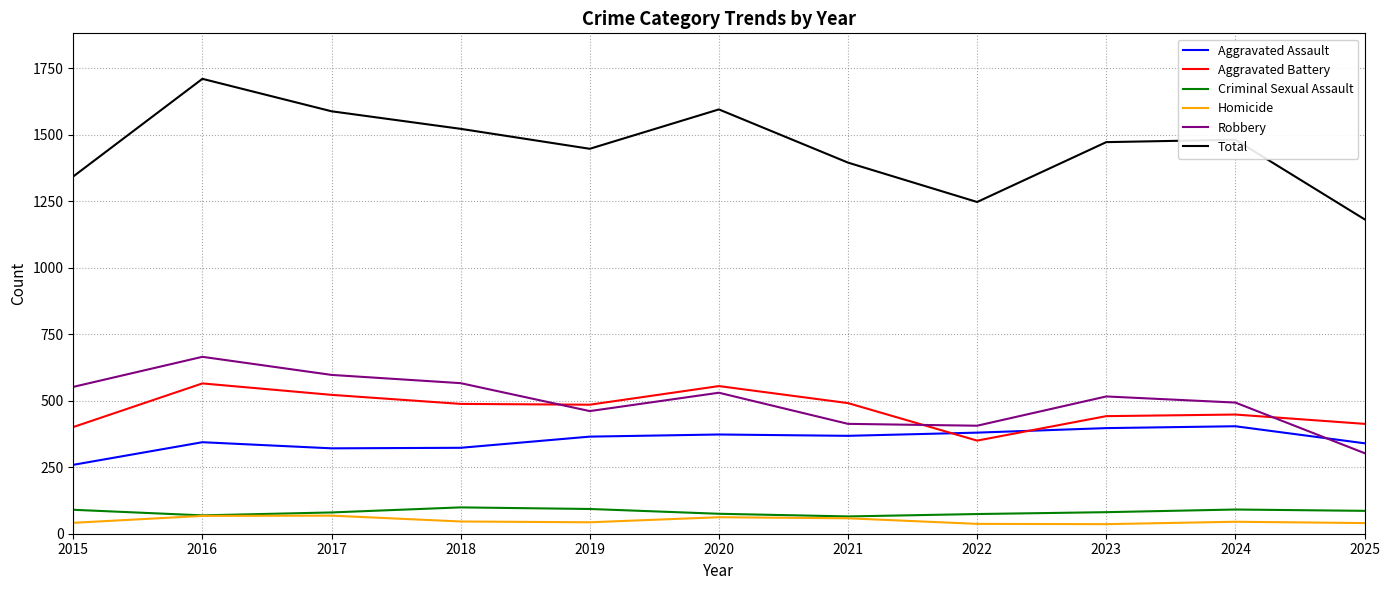

Which series has the largest range (max minus min)?

Total